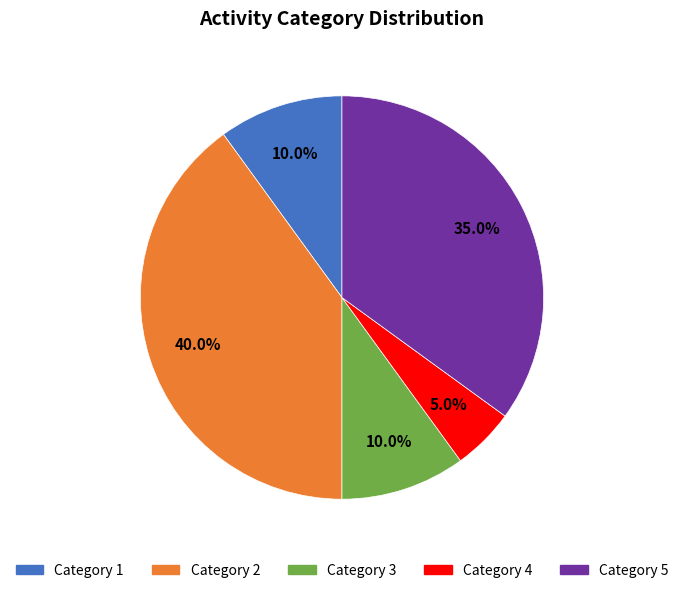

Is there any slice that represents more than half of the pie?

No